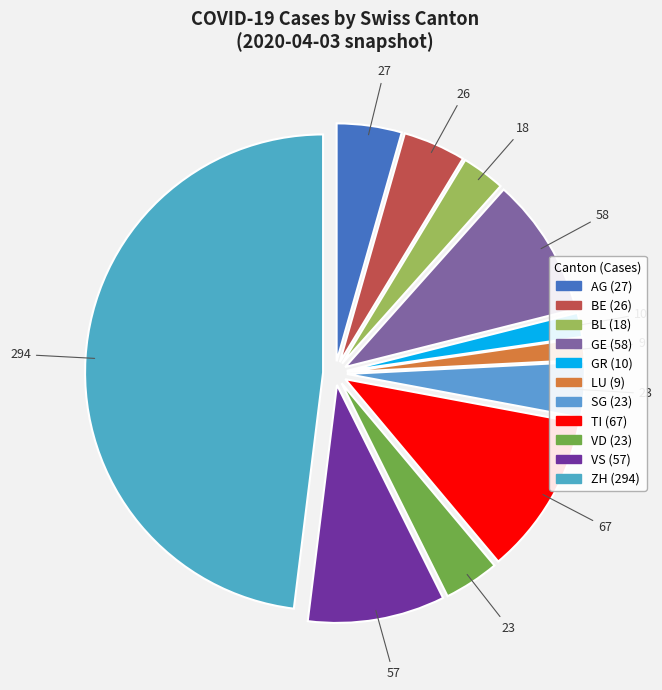

What is the largest slice in the pie chart?

ZH